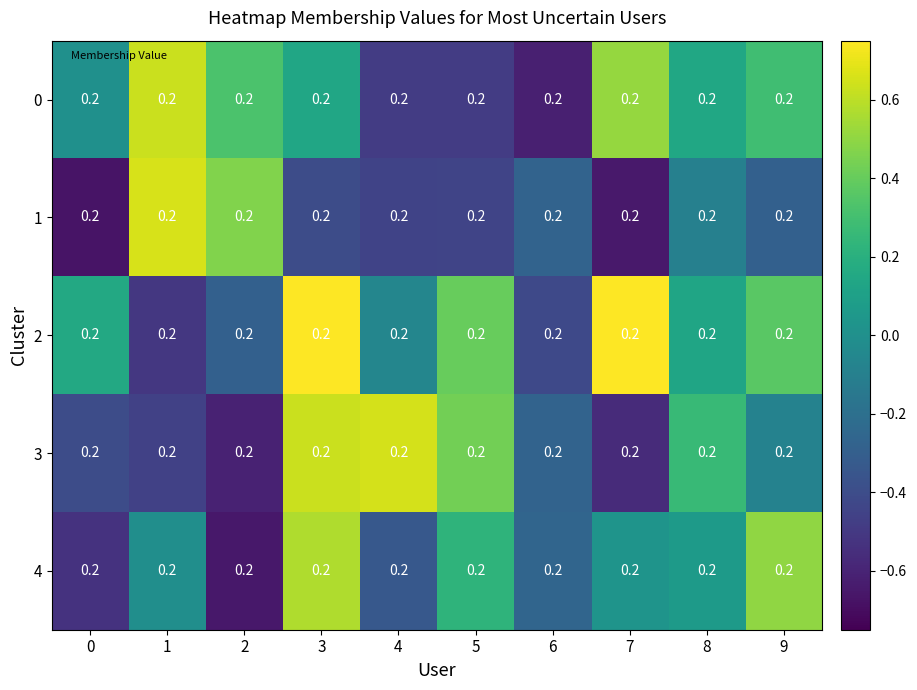

Reading right to left, list all the values displayed in this chart.

0: 9=0.2	8=0.2	7=0.2	6=0.2	5=0.2	4=0.2	3=0.2	2=0.2	1=0.2	0=0.2
1: 9=0.2	8=0.2	7=0.2	6=0.2	5=0.2	4=0.2	3=0.2	2=0.2	1=0.2	0=0.2
2: 9=0.2	8=0.2	7=0.2	6=0.2	5=0.2	4=0.2	3=0.2	2=0.2	1=0.2	0=0.2
3: 9=0.2	8=0.2	7=0.2	6=0.2	5=0.2	4=0.2	3=0.2	2=0.2	1=0.2	0=0.2
4: 9=0.2	8=0.2	7=0.2	6=0.2	5=0.2	4=0.2	3=0.2	2=0.2	1=0.2	0=0.2